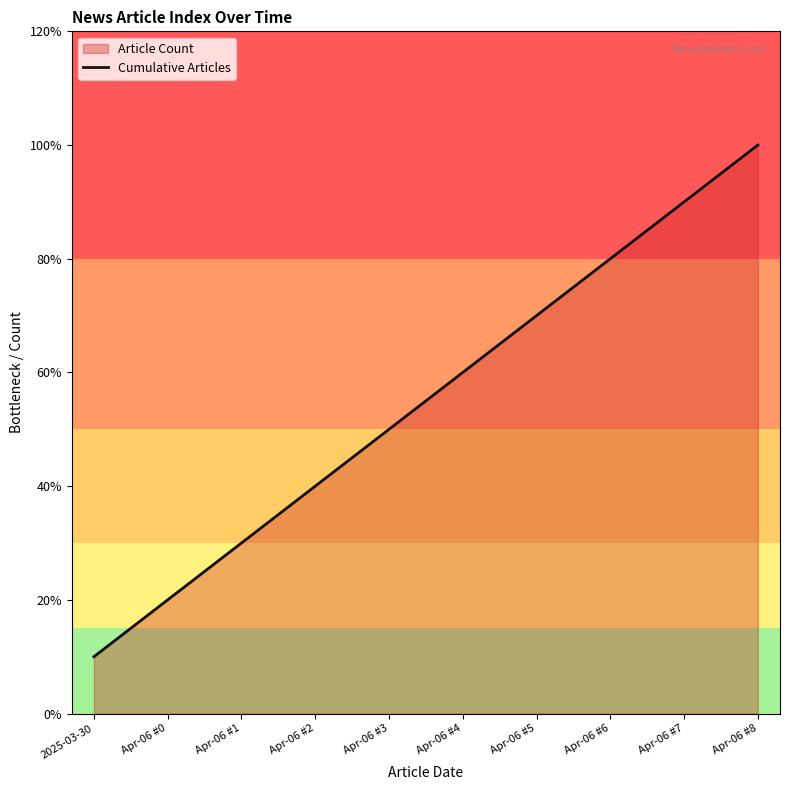

Does the chart have visible grid lines?

No